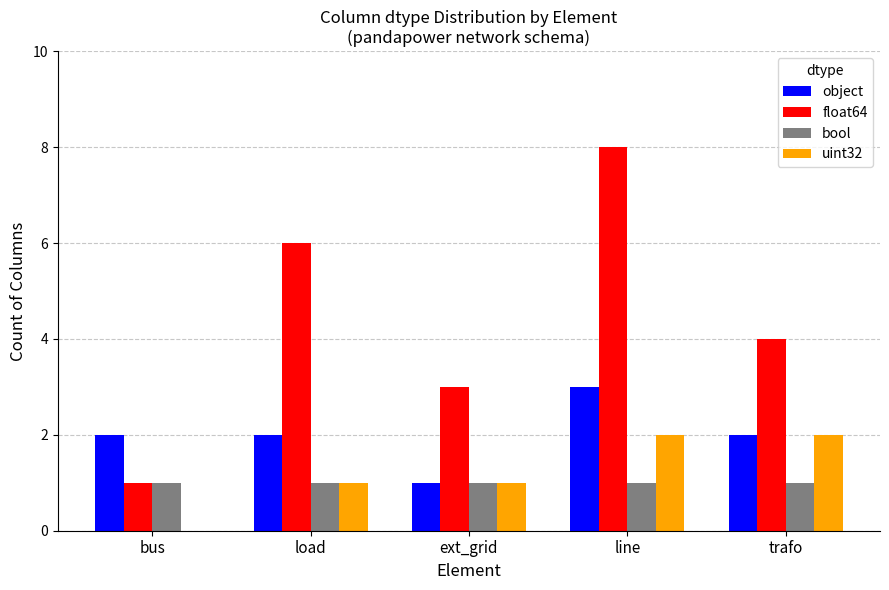

What is the difference between the uint32 values at trafo and ext_grid?

1